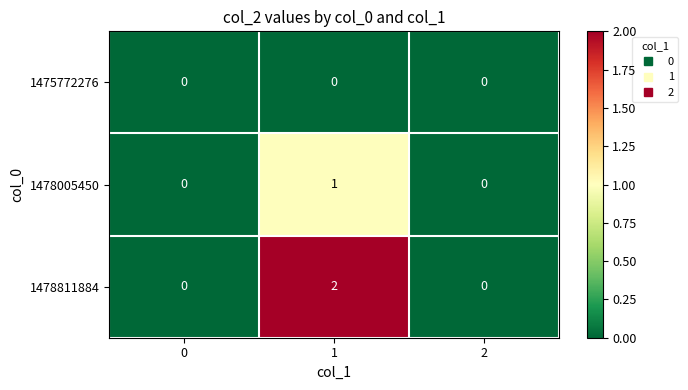

The 1478811884 series shows -1 at 2. True or false?

False